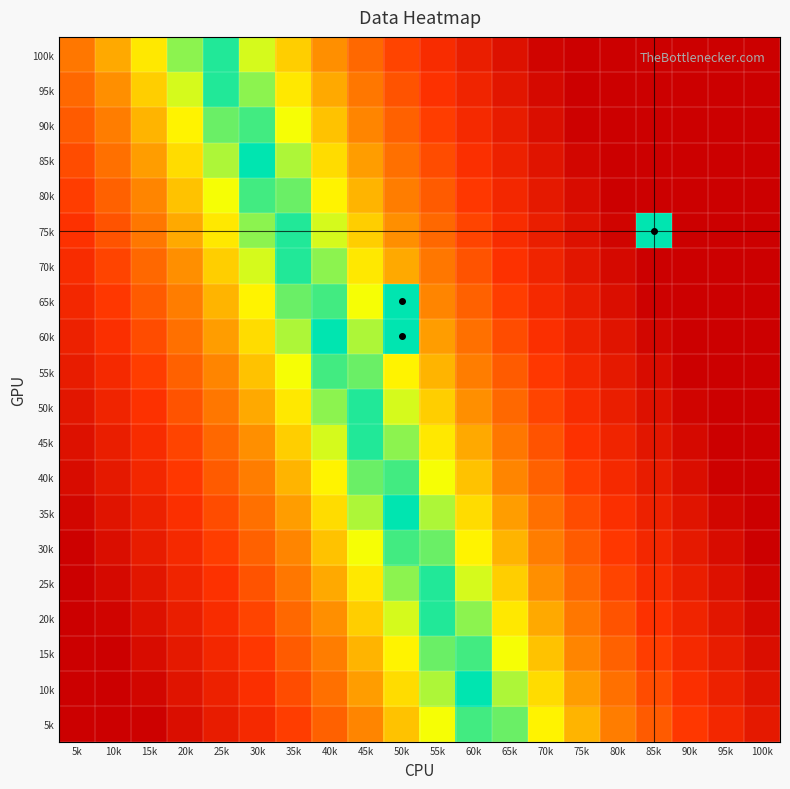

At 60k, list the series in order from smallest to largest.

10k, 15k, 5k, 20k, 25k, 30k, 35k, 40k, 45k, 50k, 55k, 60k, 65k, 70k, 75k, 80k, 85k, 90k, 95k, 100k